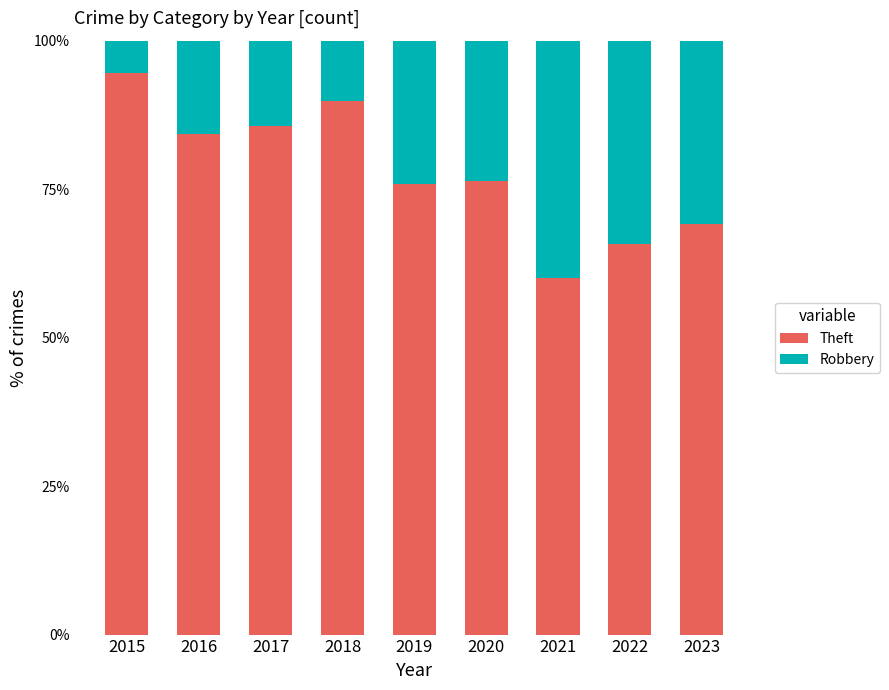

Is it true that Theft equals 17.1 at 2022?

False